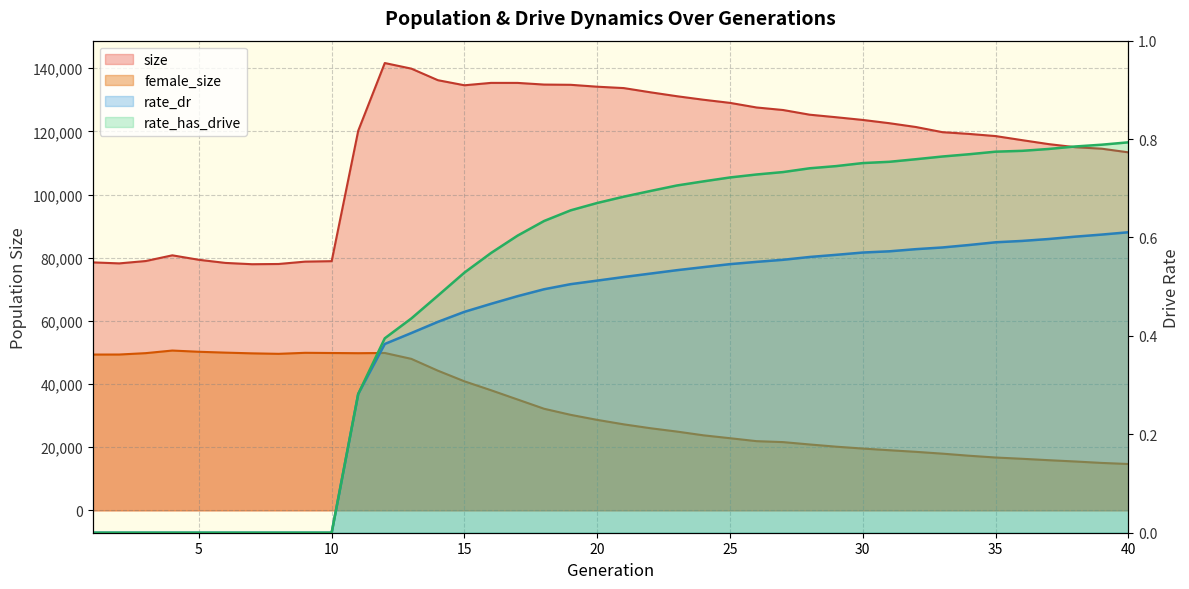

What is the average value of the rate_dr series?

0.4